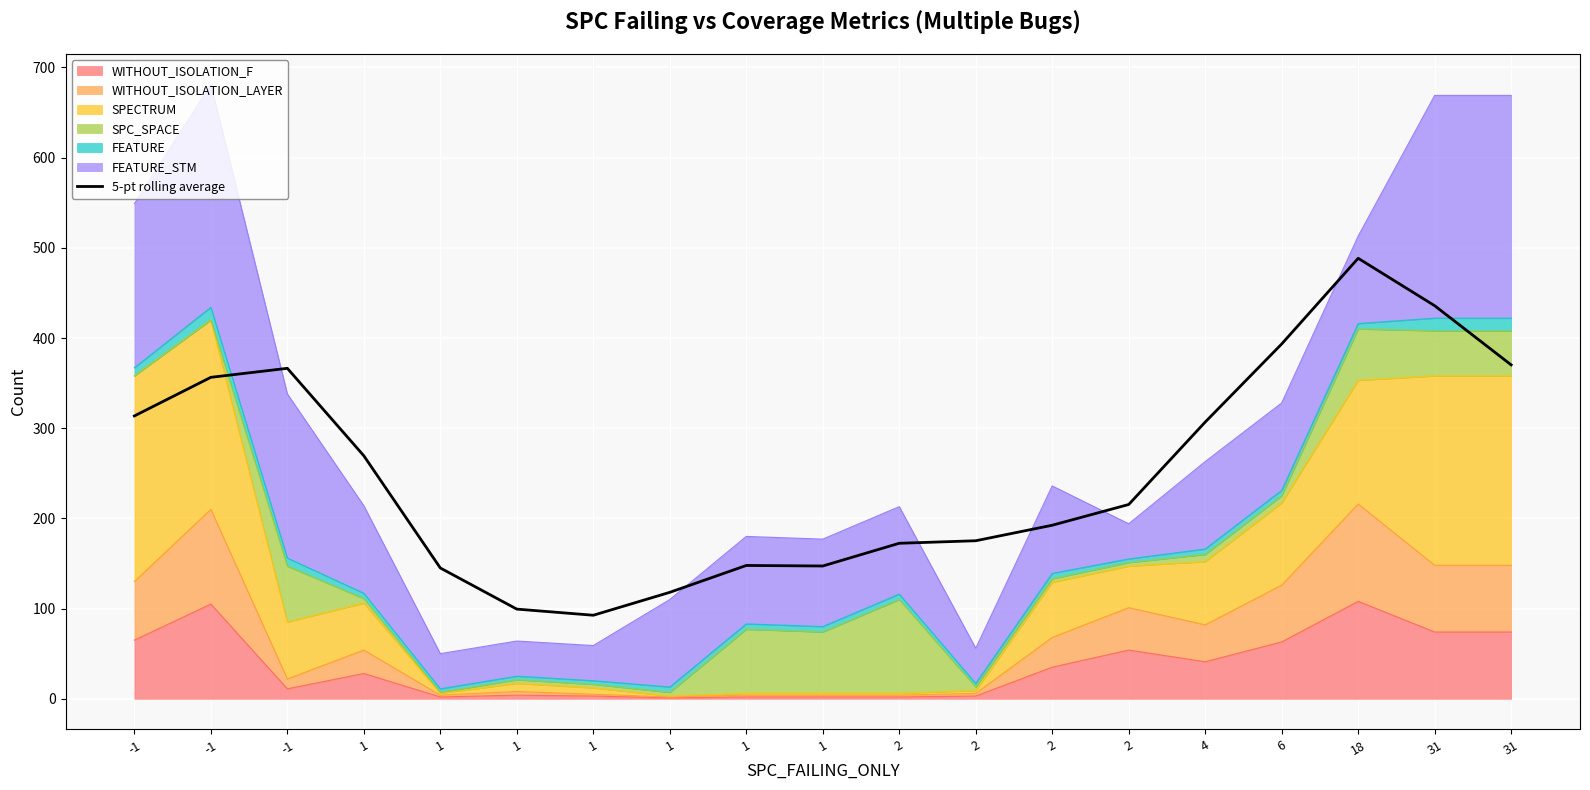

How many values are below 215?

9